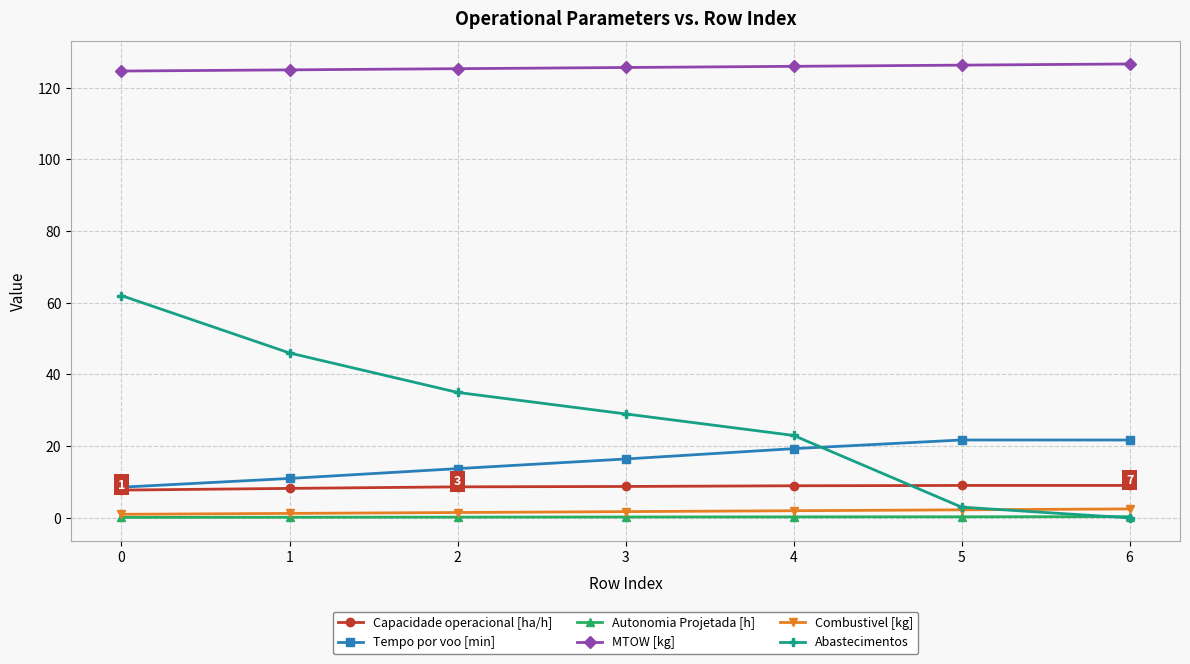

Between 0 and 5, which series saw the biggest shift?

Abastecimentos